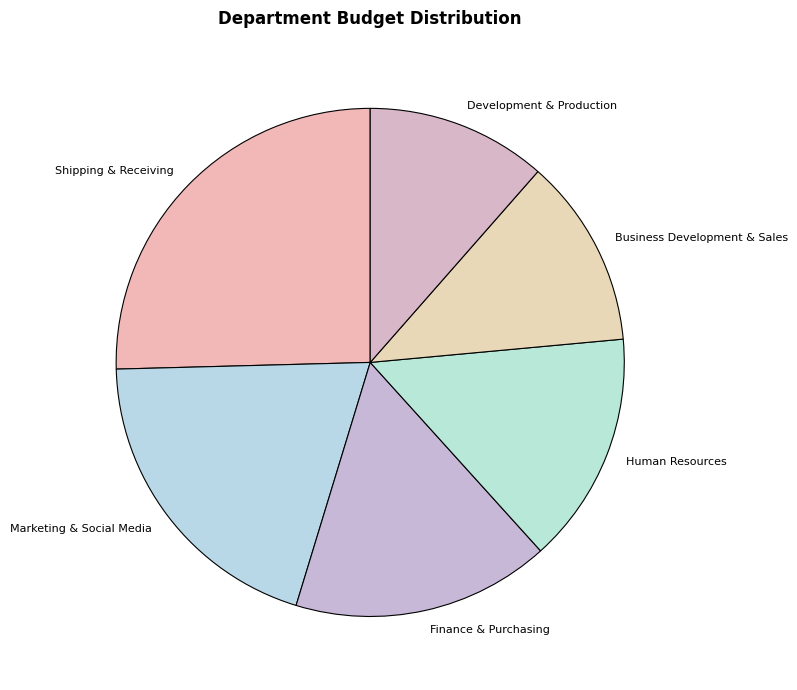

True or false: Development & Production accounts for 1% of the total.

False